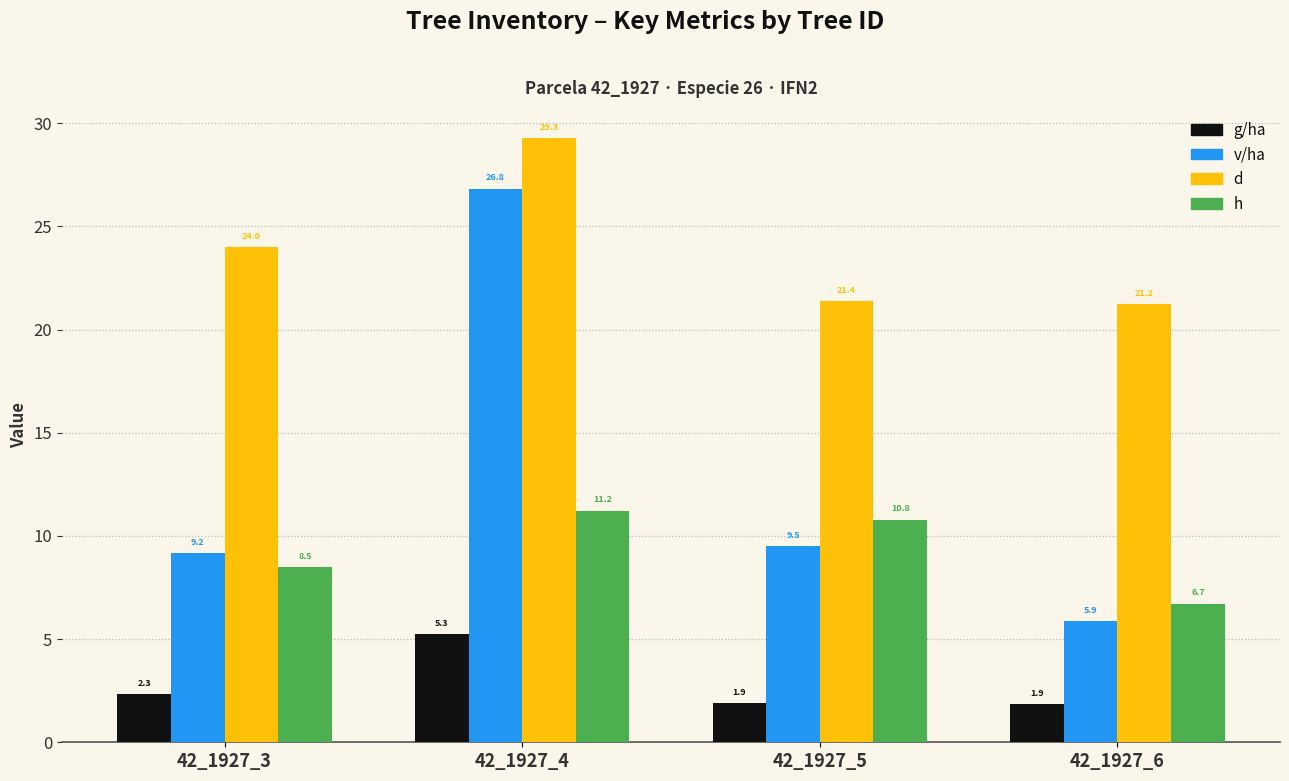

Reading left to right, extract all data points from this chart.

g/ha: 2.3	5.3	1.9	1.9
v/ha: 9.2	26.8	9.5	5.9
d: 24.0	29.3	21.4	21.2
h: 8.5	11.2	10.8	6.7